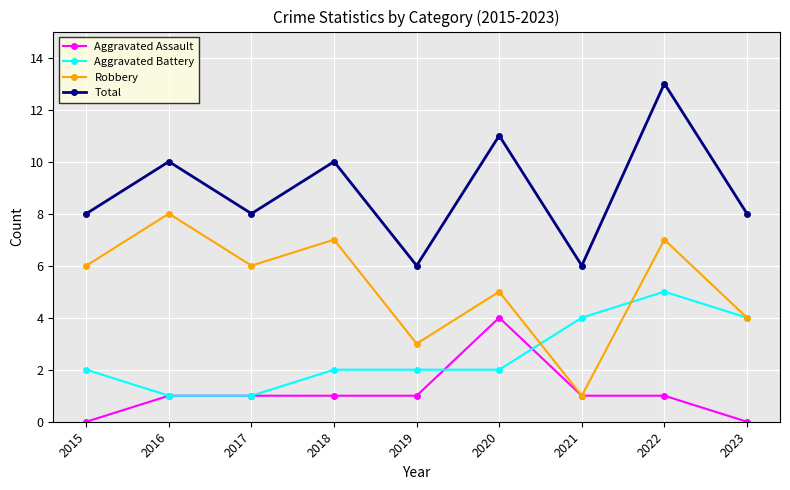

How many lines are shown in the chart?

4